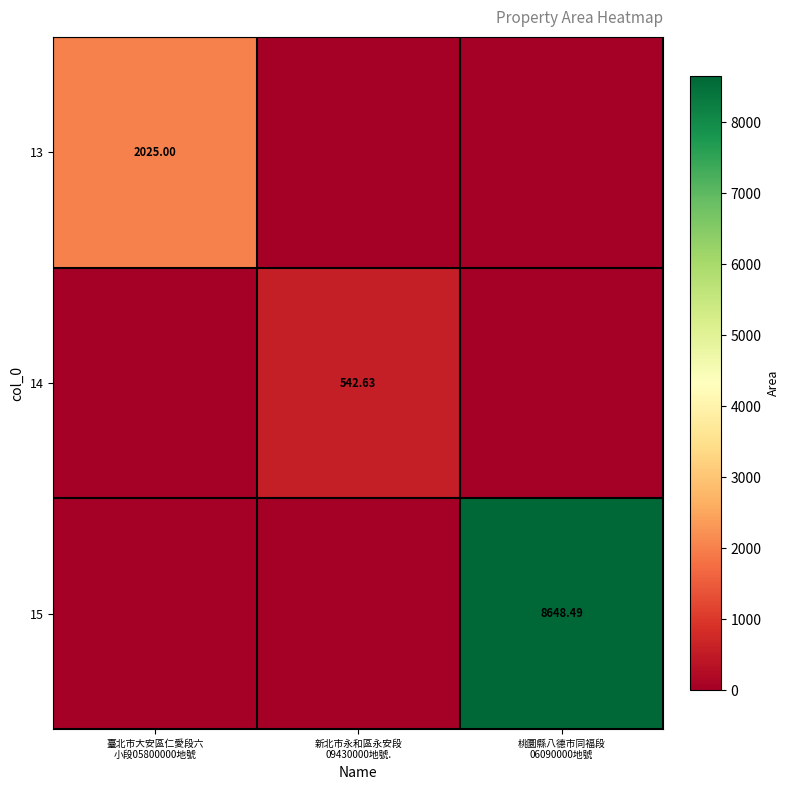

Count the 13 values in the range 0 to 2025.

3